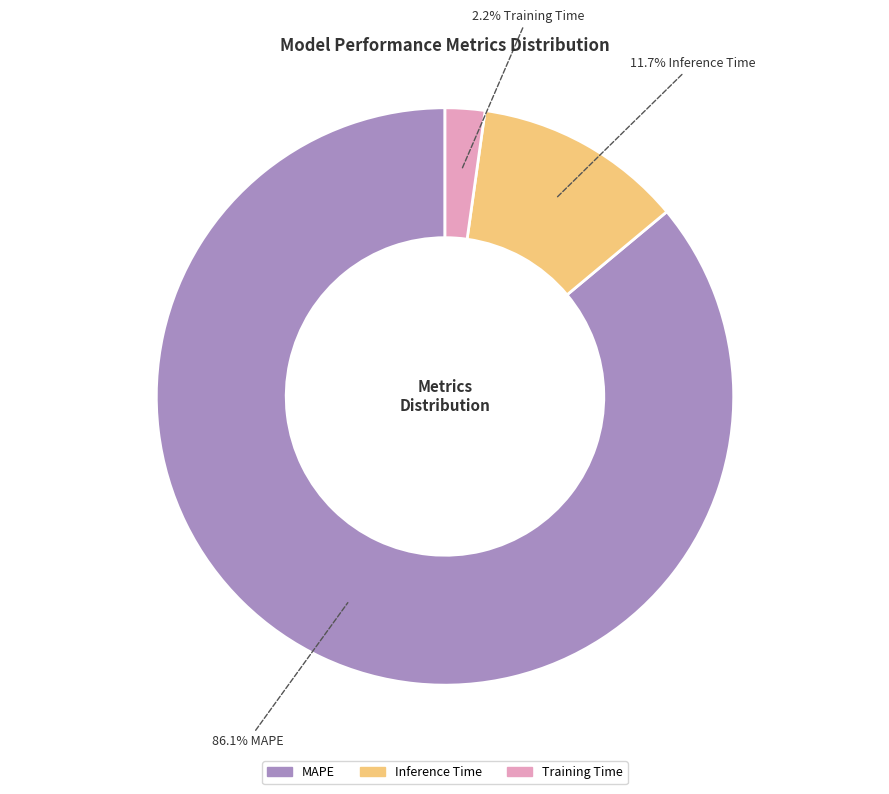

Which category has the biggest portion of the pie?

MAPE